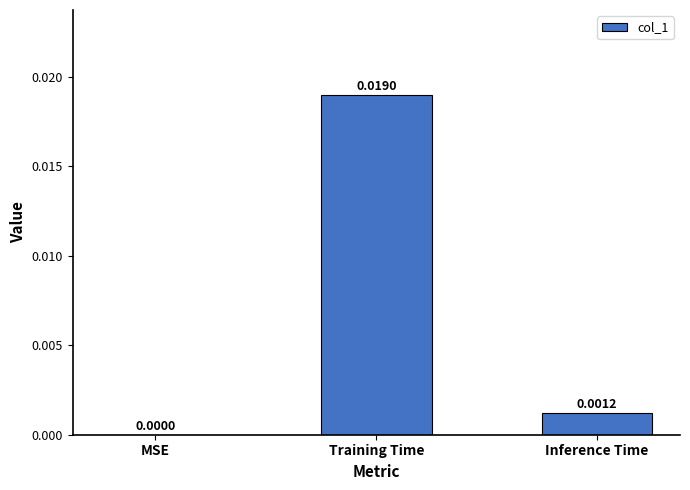

Between MSE and Training Time, which is larger?

Training Time